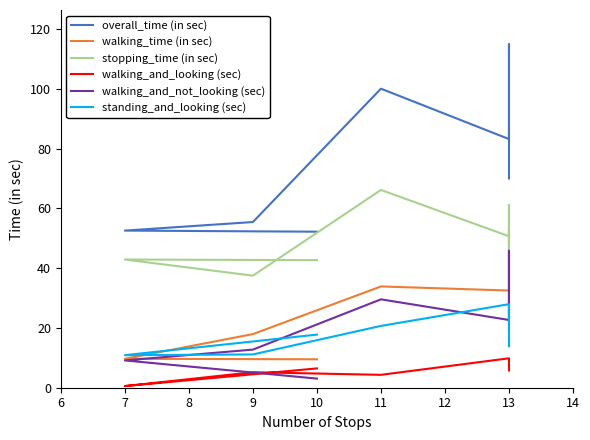

How many lines are shown in the chart?

6